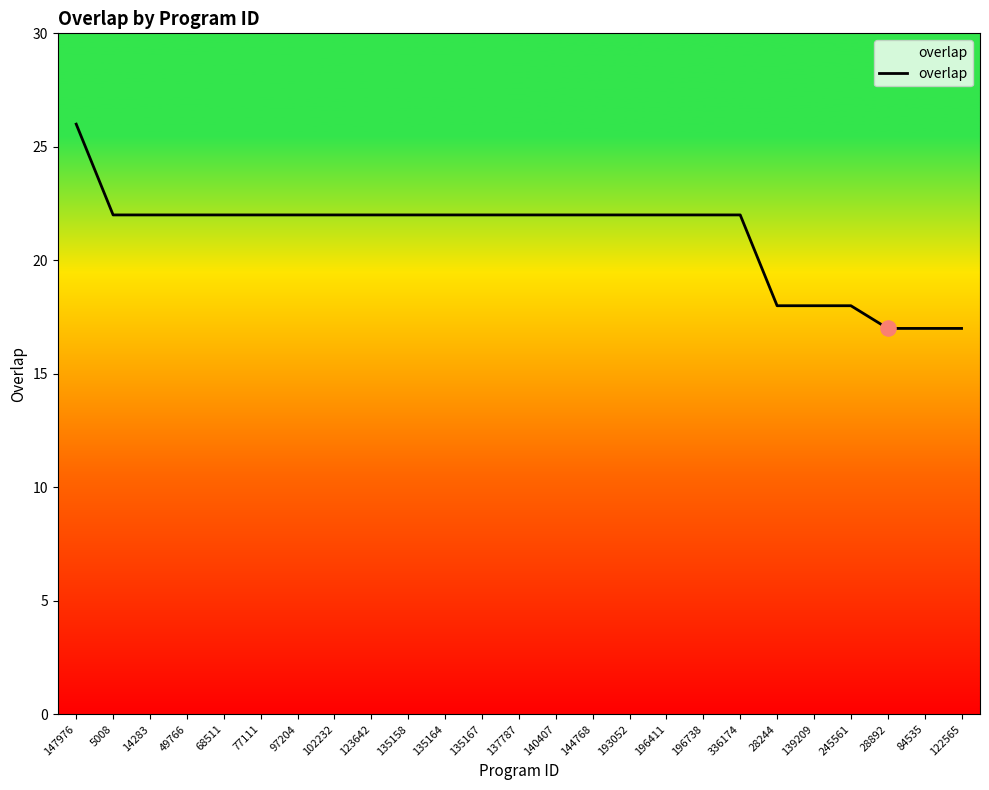

Approximately how many times larger is the value at 196411 compared to 336174?

1.0